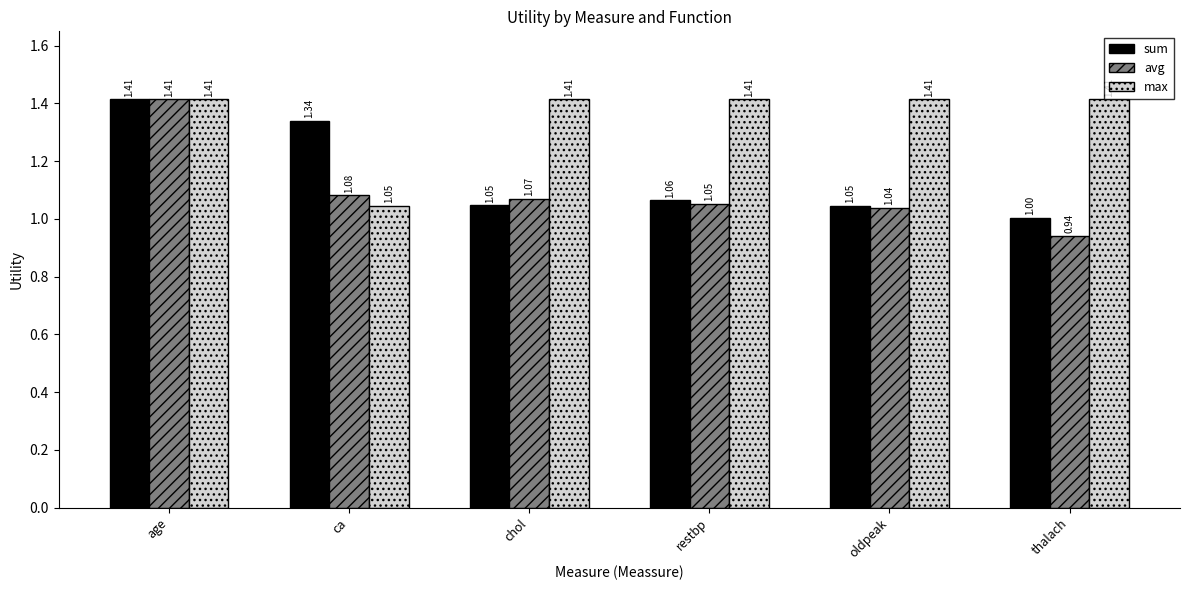

Which series has the largest range (max minus min)?

avg